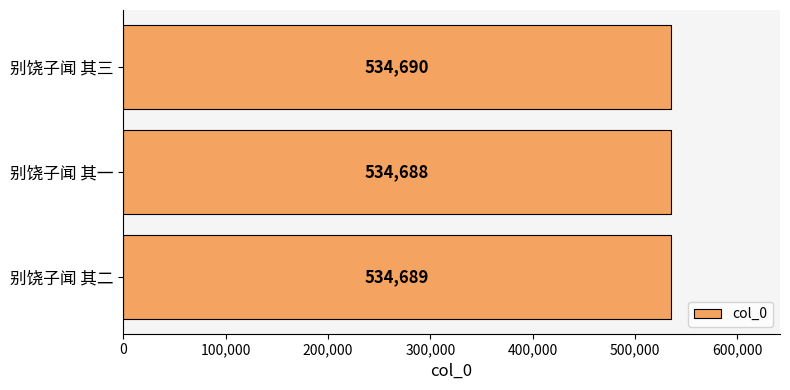

At which category does the chart reach its minimum across all series?

别饶子闻 其一